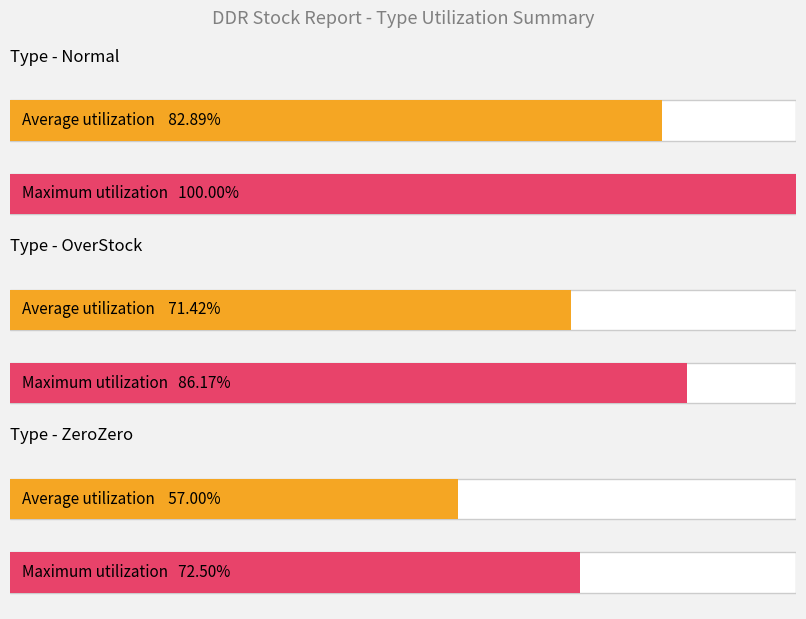

How many distinct data groups are displayed?

3